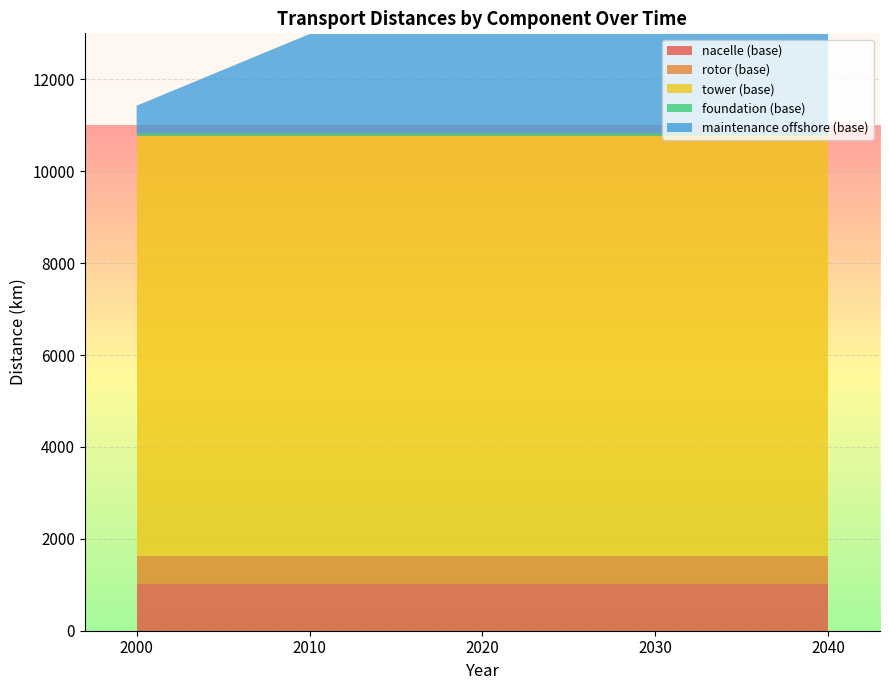

The value of nacelle (base) at 2010 is 1025. True or false?

True